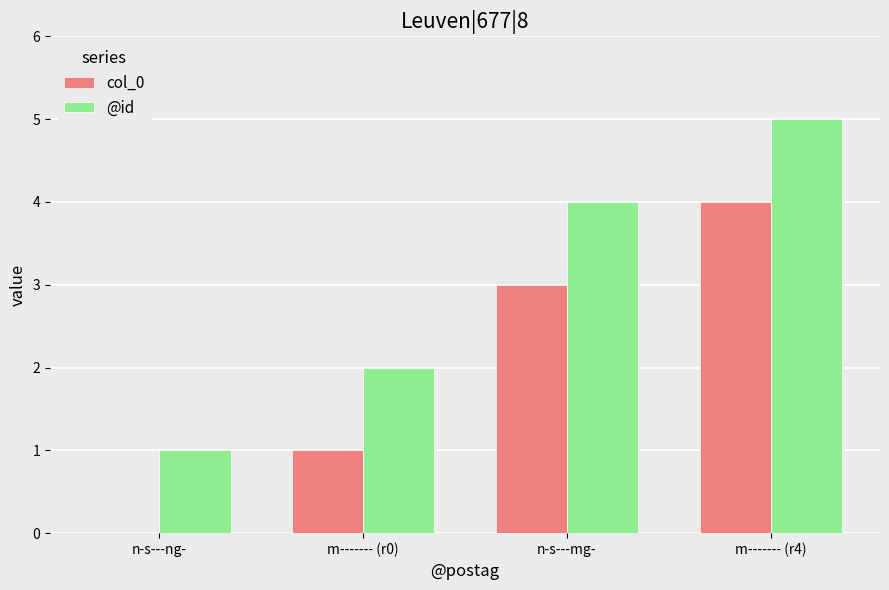

What is the total value across all series at m------- (r0)?

3